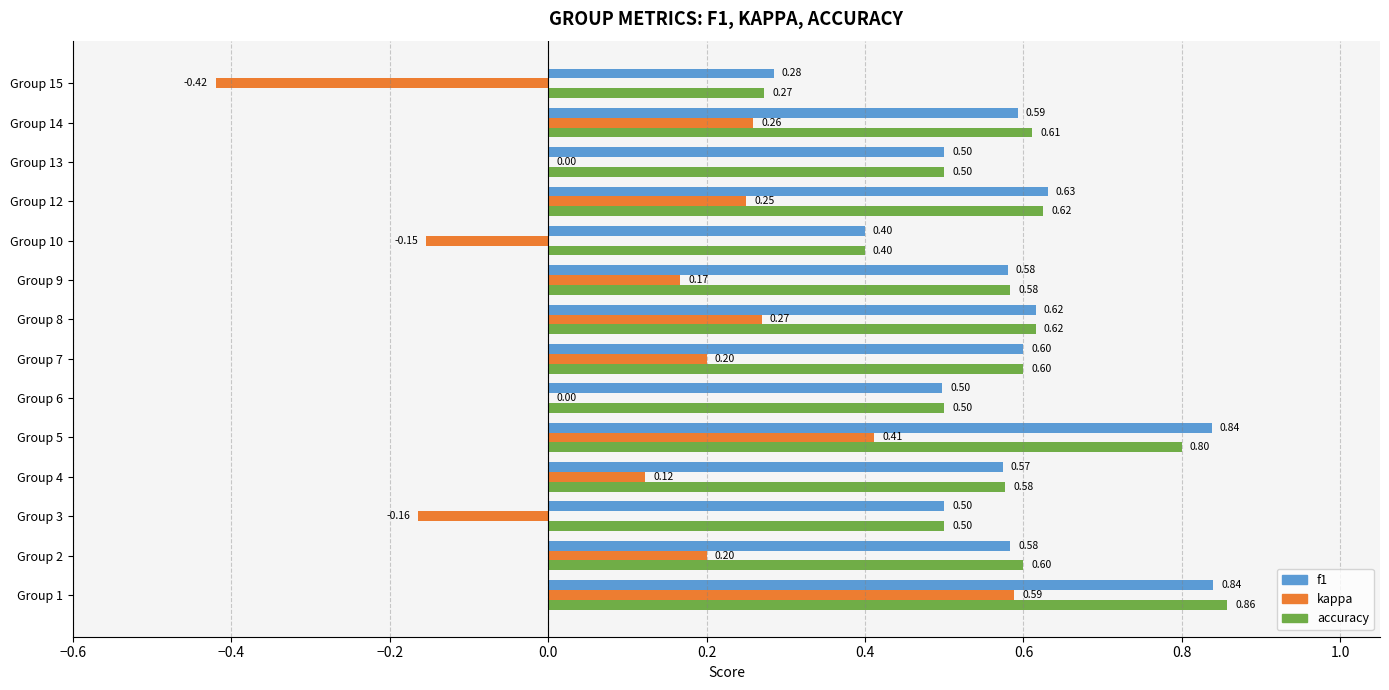

Which series changed the most between Group 3 and Group 7?

kappa